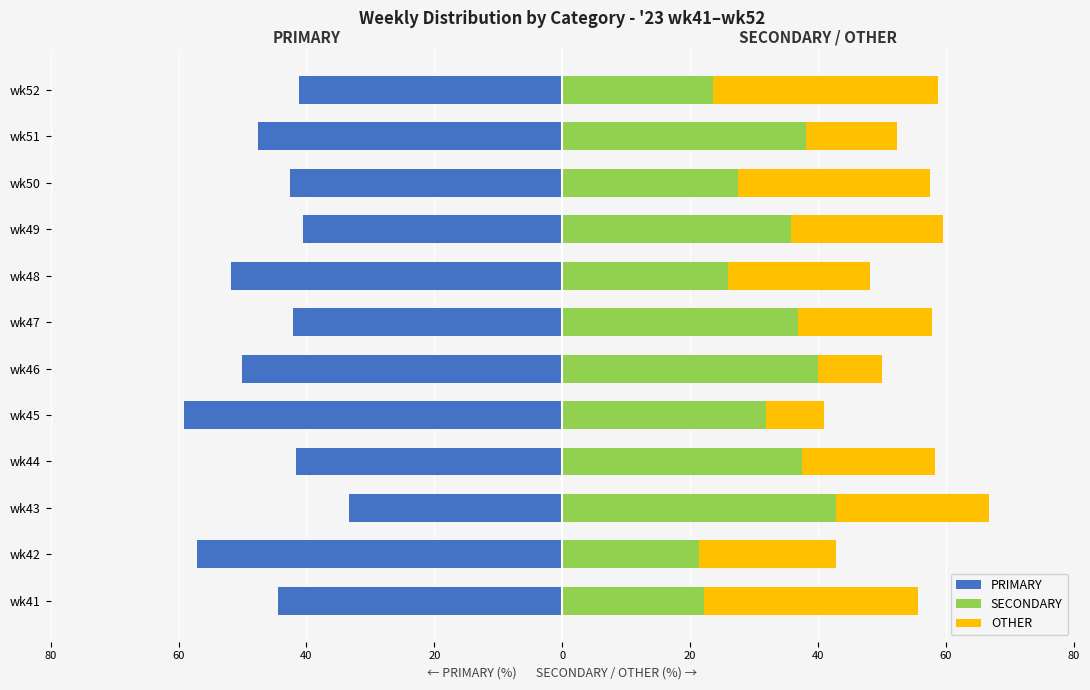

Reading left to right, what are all the values shown in this chart?

PRIMARY: -44.4	-57.1	-33.3	-41.7	-59.1	-50.0	-42.1	-51.9	-40.5	-42.5	-47.6	-41.2
SECONDARY: 22.2	21.4	42.9	37.5	31.8	40.0	36.8	25.9	35.7	27.5	38.1	23.5
OTHER: 33.3	21.4	23.8	20.8	9.1	10.0	21.0	22.2	23.8	30.0	14.3	35.3